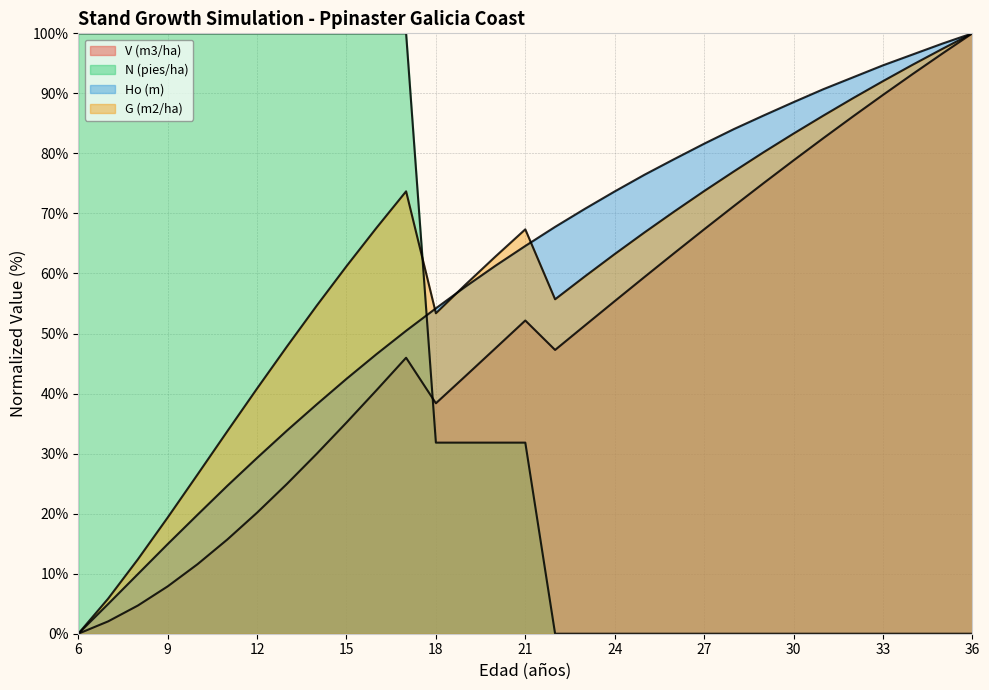

What is the total value across all series at 24?

192.3